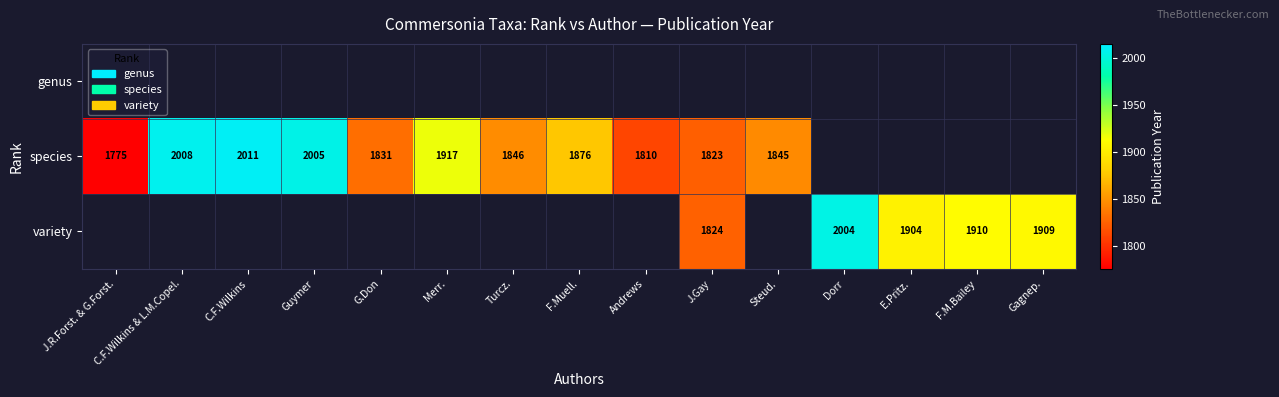

Is it true that species equals 2957 at J.Gay?

False